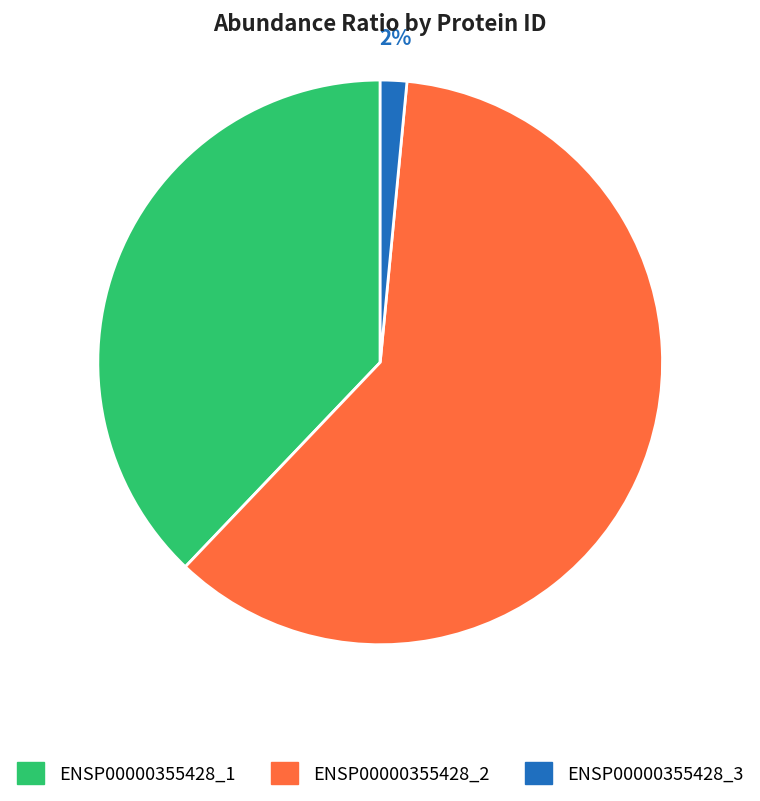

Is it true that ENSP00000355428_2 is 74% of the pie?

False